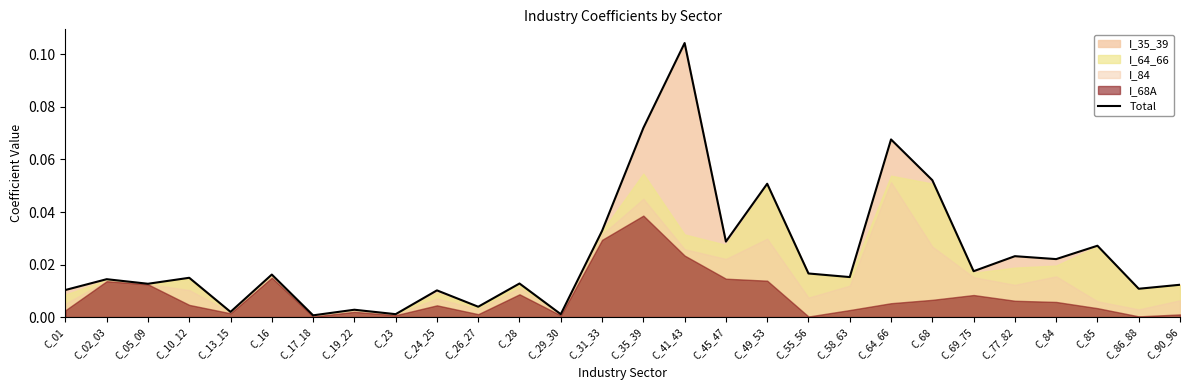

What is the difference between the maximum and minimum values?

0.1